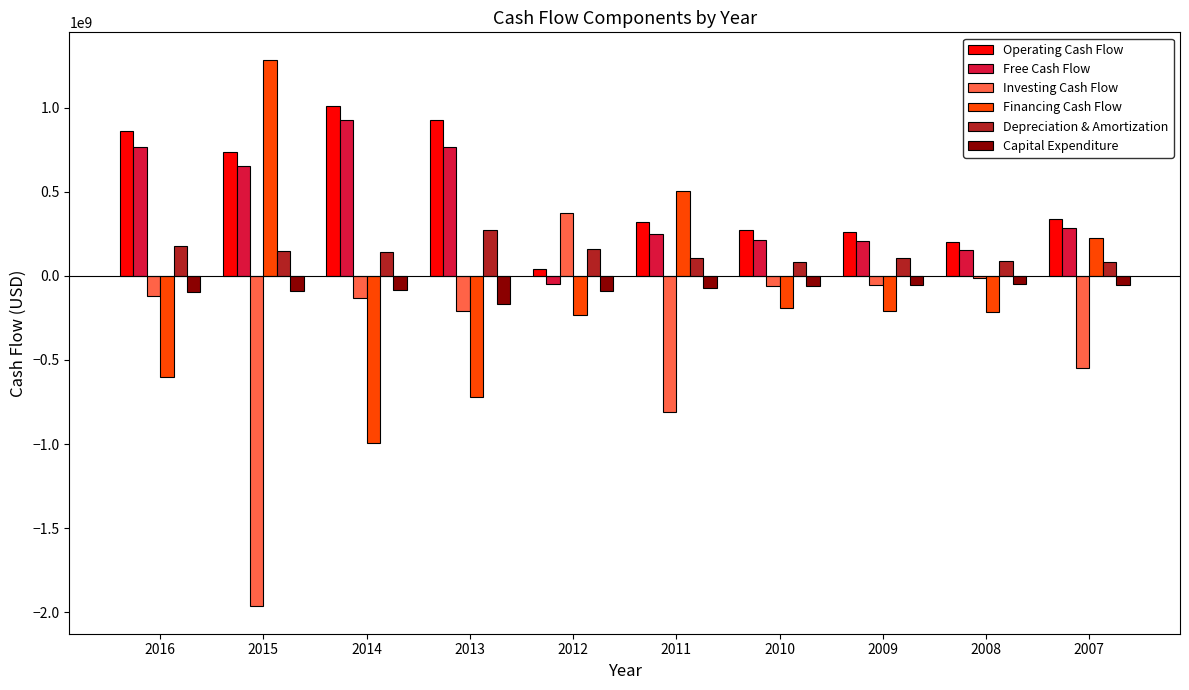

The value of Free Cash Flow at 2011 is 248200000. True or false?

True